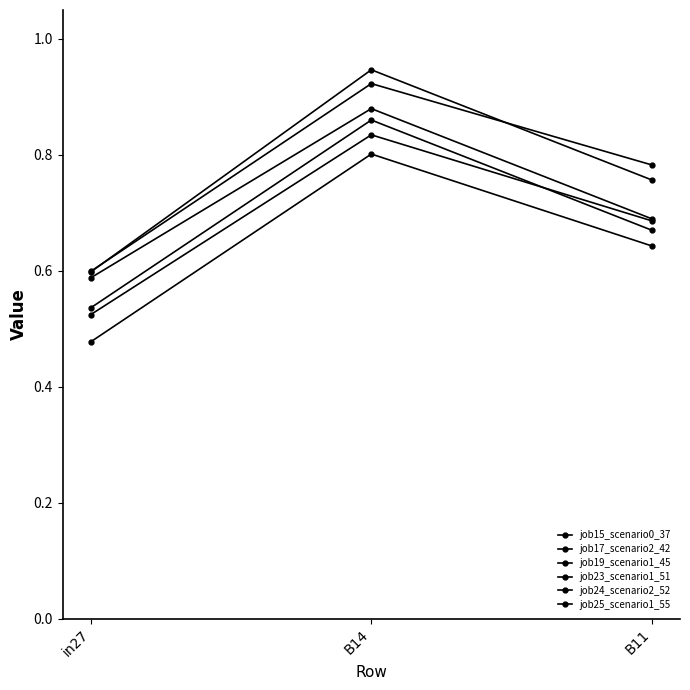

How many series are shown in this chart?

6